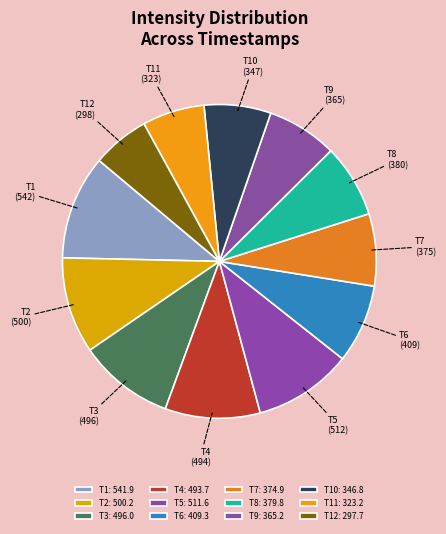

Is there a majority slice in this chart?

No